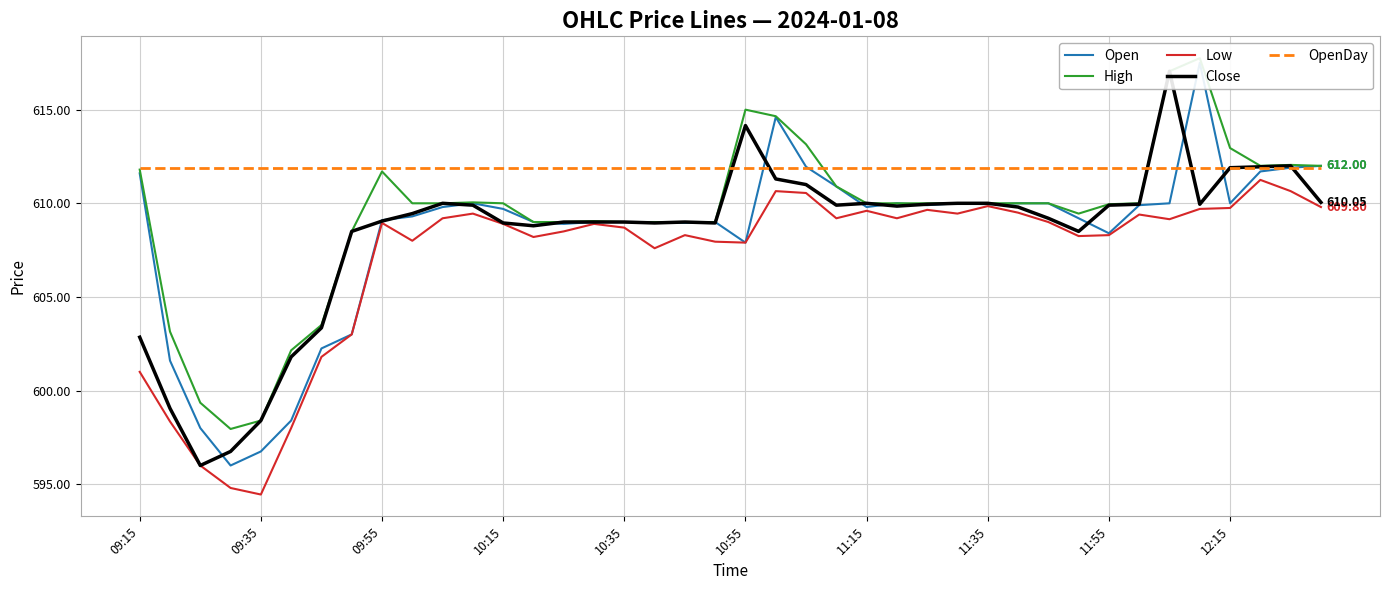

True or false: Open and High cross at least once.

False